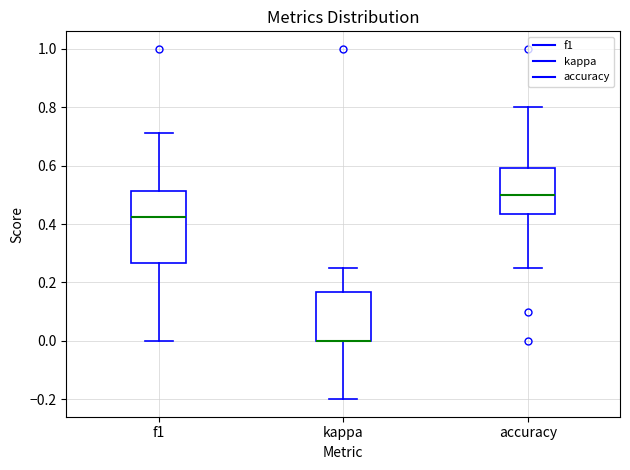

Which box is the tallest, from its lower edge to its upper edge?

f1